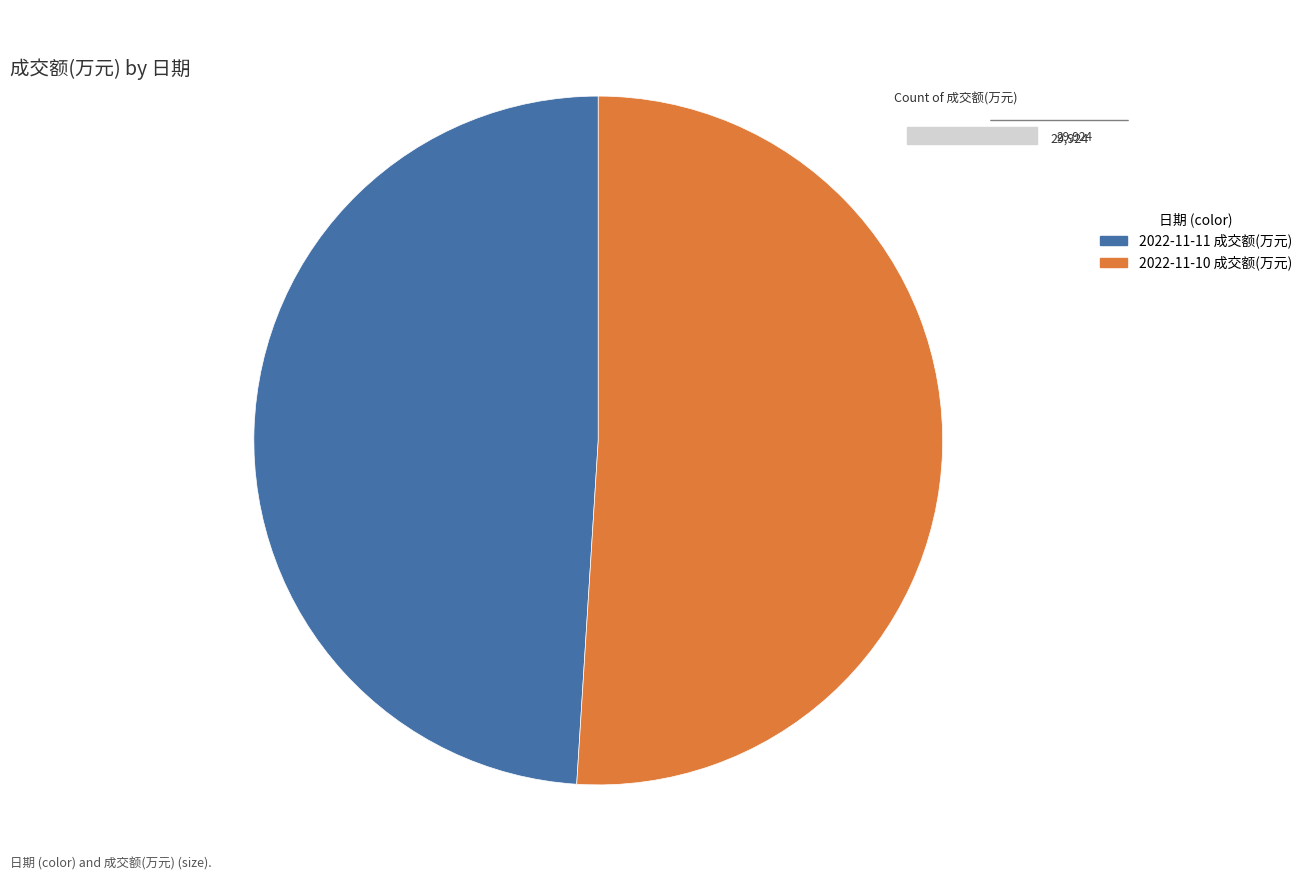

Does any single category account for the majority?

Yes